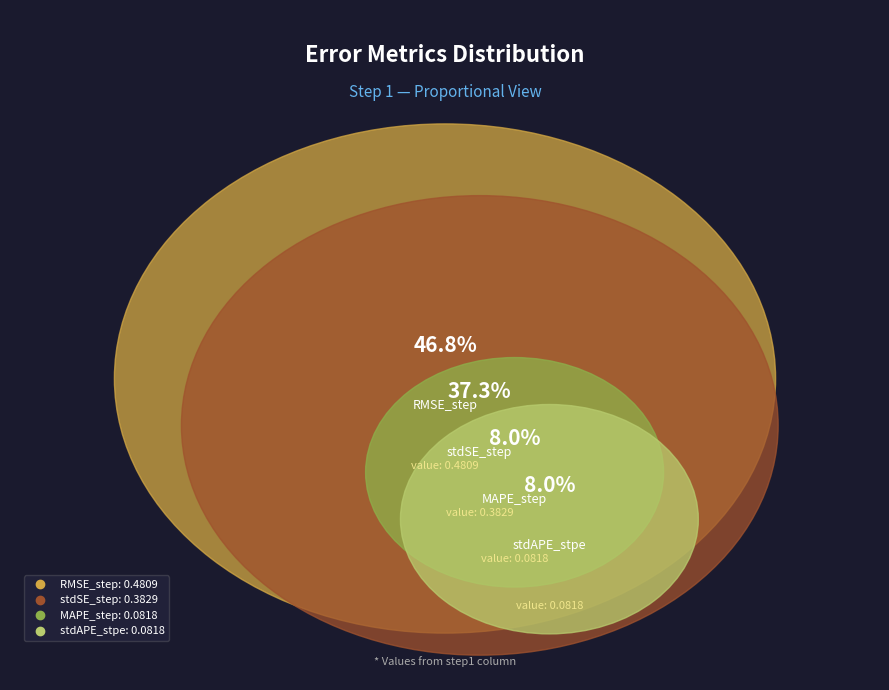

Between stdAPE_stpe and MAPE_step, which is larger?

MAPE_step